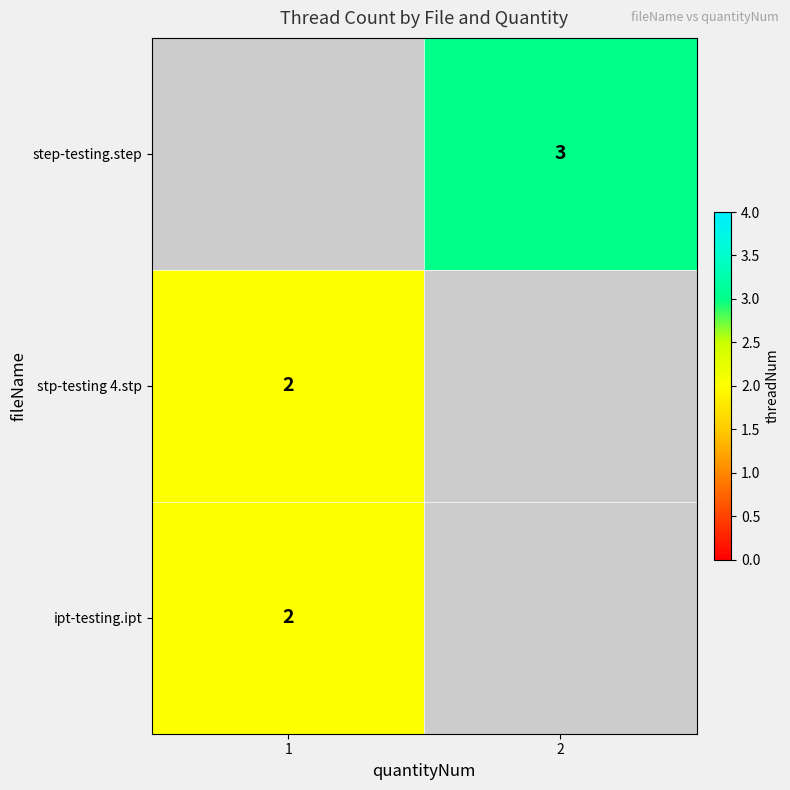

Is it true that ipt-testing.ipt equals 3 at 1?

False